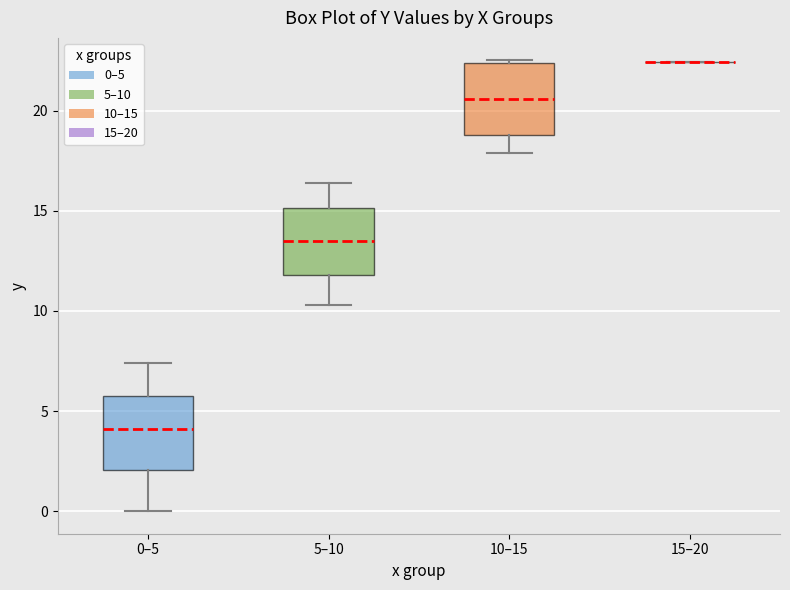

Reading left to right, transcribe this box plot: for each box, give where its median line is, the range the box spans, and where its two whiskers end, as read against the y-axis. The values are not printed on the chart, so give them approximately, as read against the axis.

0–5: median 4.0, box 2.0 to 6.0, whiskers 0.0 to 7.5
5–10: median 13.5, box 12.0 to 15.0, whiskers 10.5 to 16.5
10–15: median 20.5, box 19.0 to 22.5, whiskers 18.0 to 22.5
15–20: box collapsed to a line at 22.5, whiskers 22.5 to 22.5